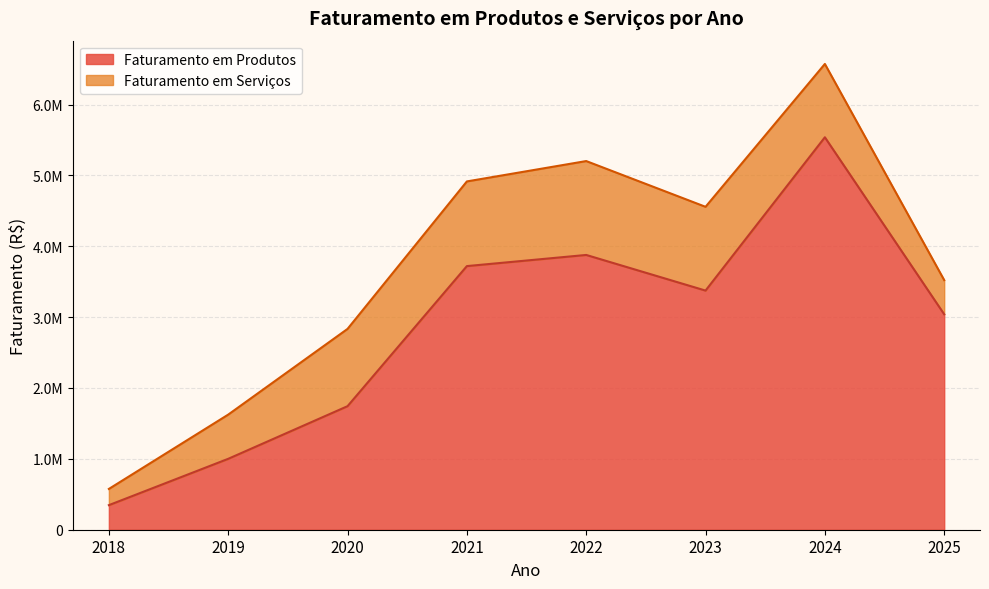

At which category does the data reach its first local valley?

2023